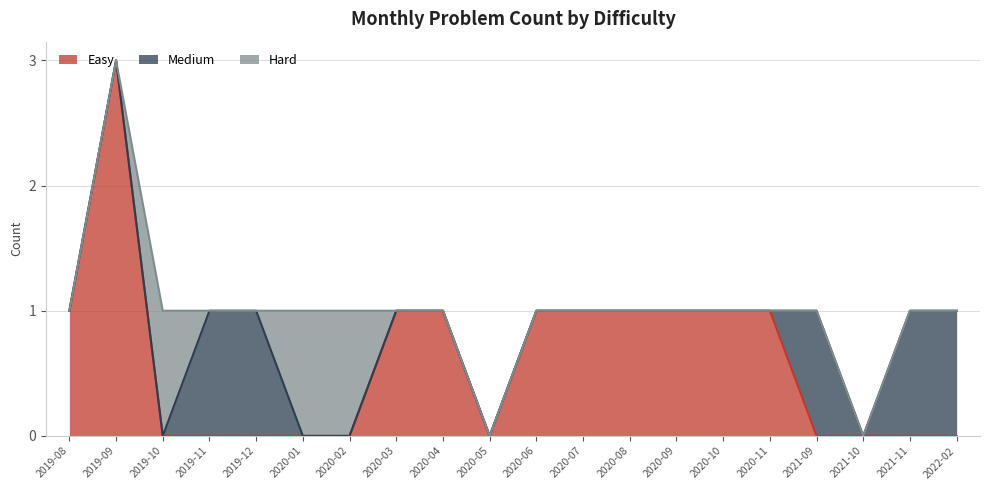

At how many categories does at least one series exceed 0?

18